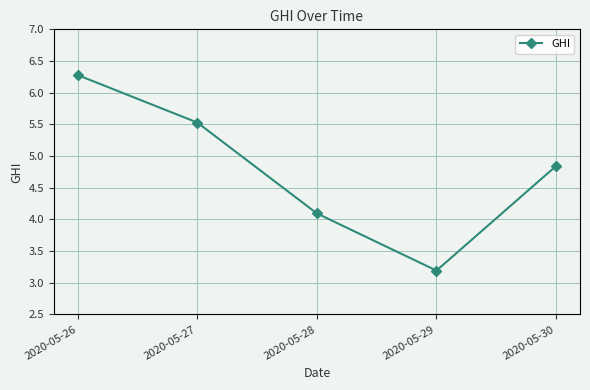

Reading right to left, what are all the values shown in this chart?

4.8	3.2	4.1	5.5	6.3